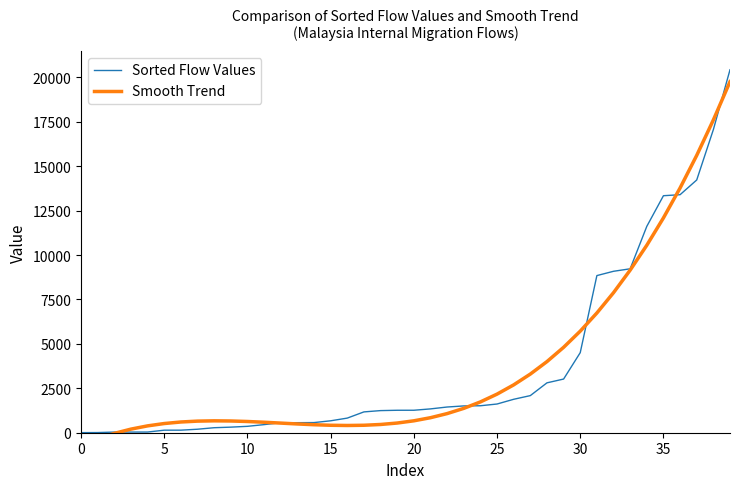

What are all the series names shown in the legend?

Sorted Flow Values, Smooth Trend